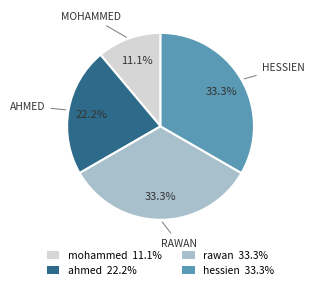

Which has a higher value, ahmed 22.2% or mohammed 11.1%?

ahmed 22.2%